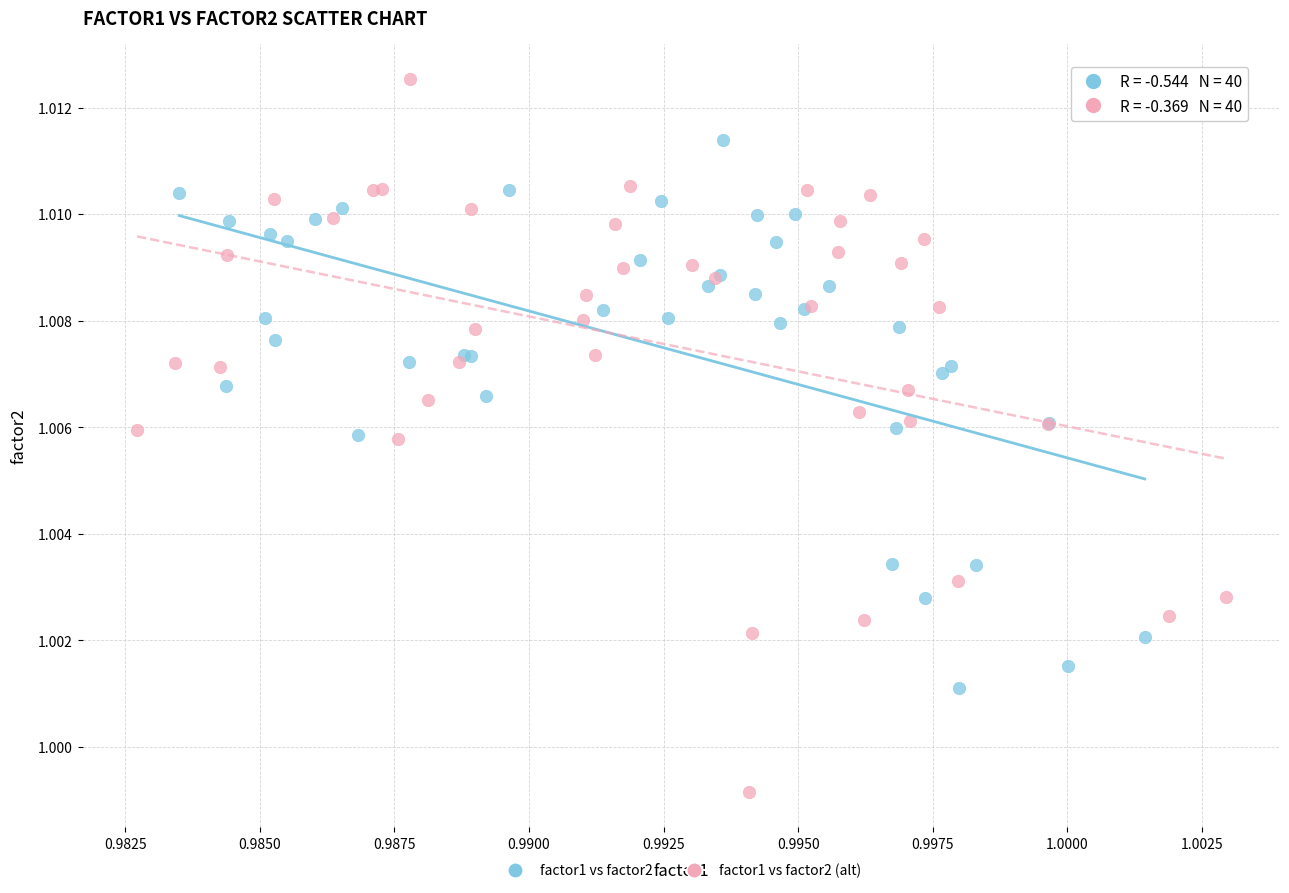

Which series contains the highest Y value?

factor1 vs factor2 (alt)